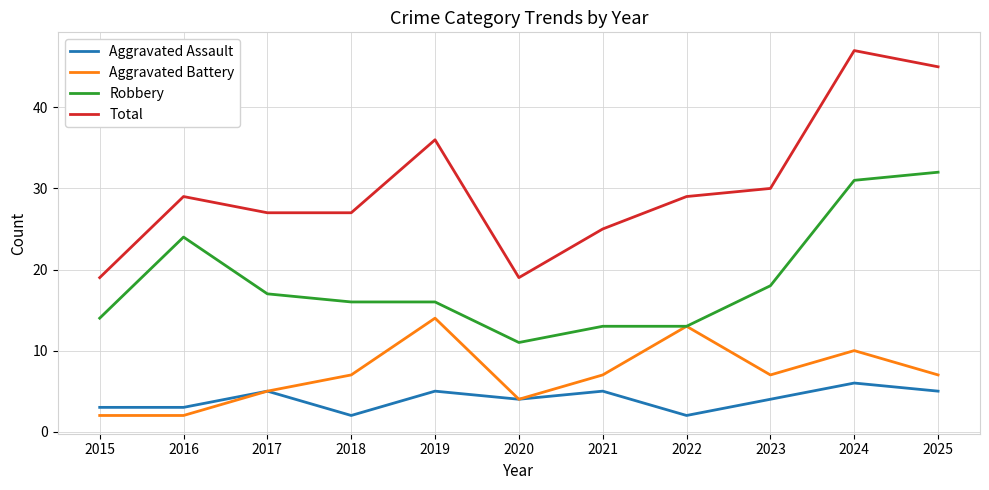

True or false: Robbery and Total cross at least once.

False